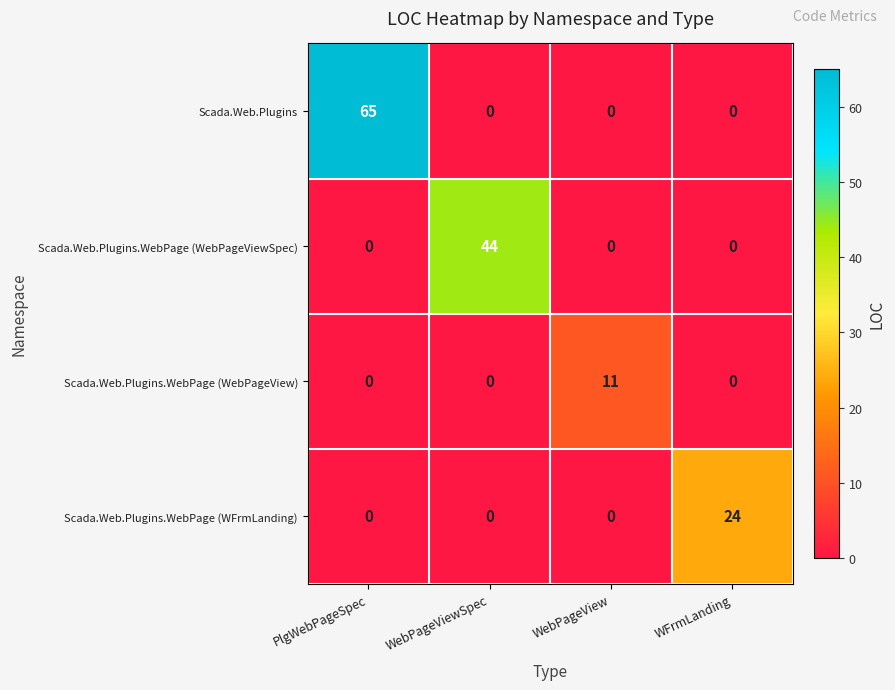

Which series has the widest spread of values?

Scada.Web.Plugins